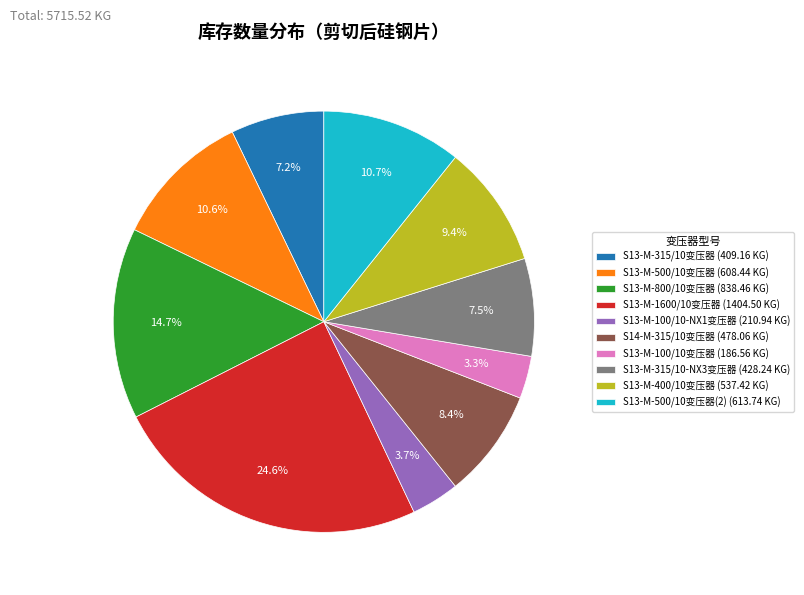

Which has a higher value, S13-M-315/10变压器 (409.16 KG) or S13-M-1600/10变压器 (1404.50 KG)?

S13-M-1600/10变压器 (1404.50 KG)